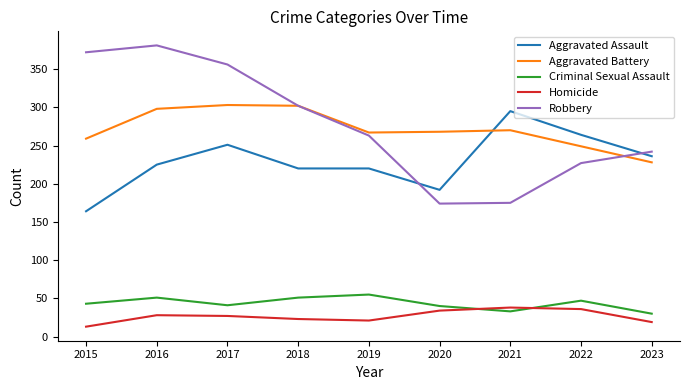

What is the average value of the Criminal Sexual Assault series?

43